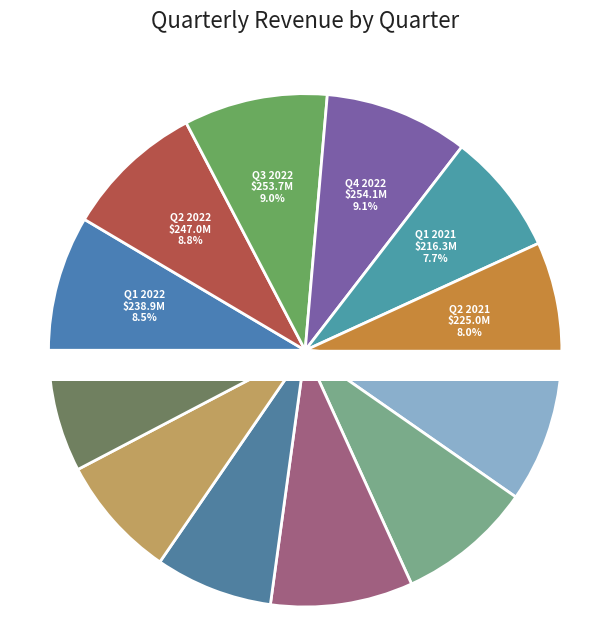

Which has a higher value, Q1 or Q2?

Q1